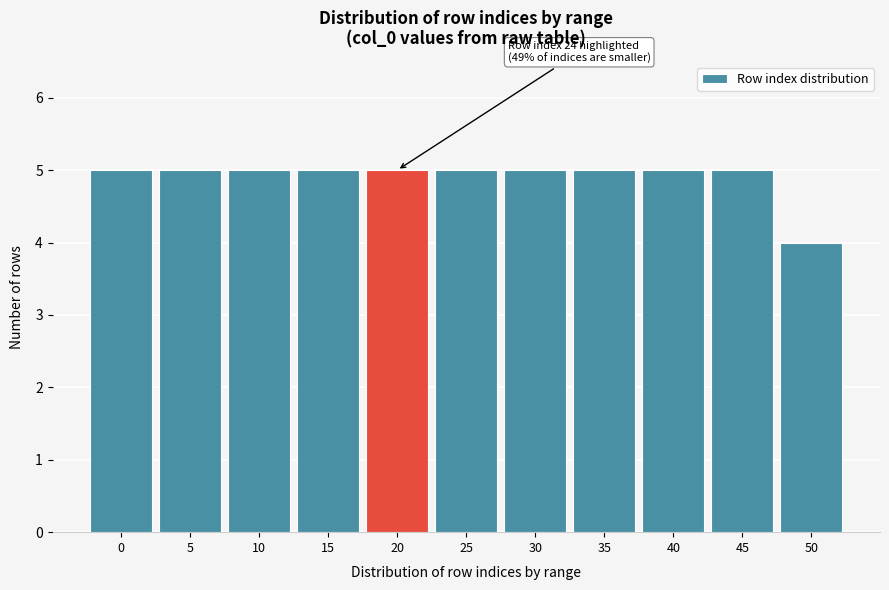

Reading left to right, transcribe all the data shown in this chart.

5	5	5	5	5	5	5	5	5	5	4